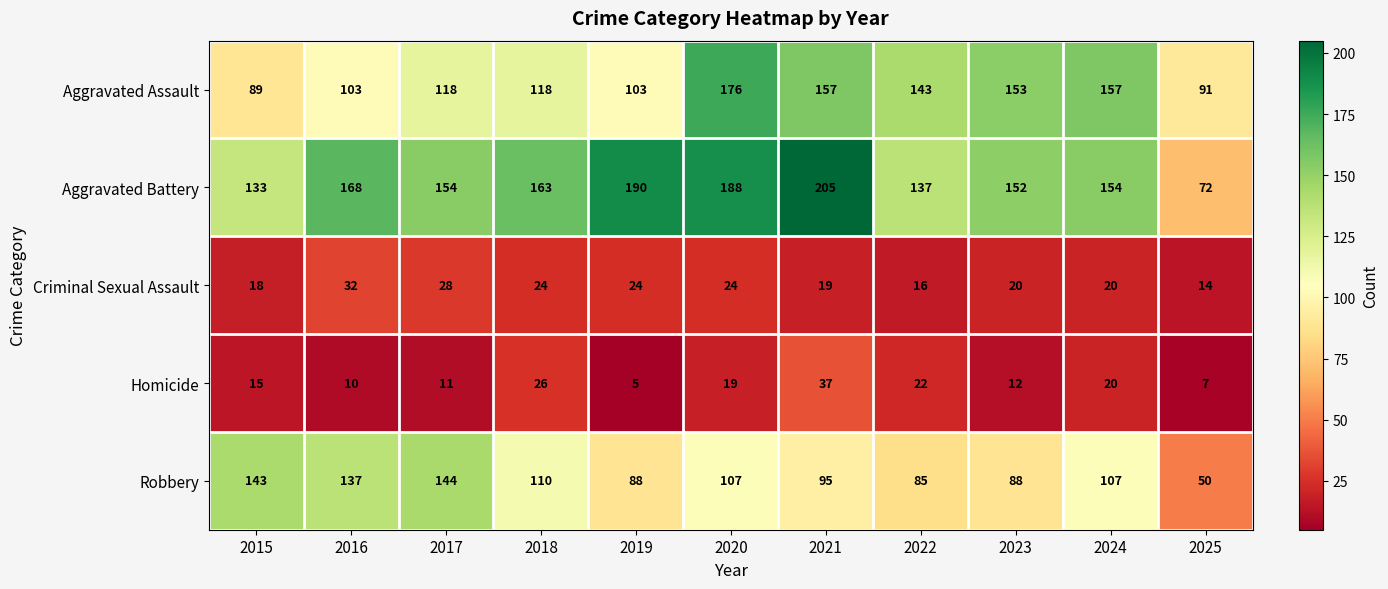

Rank the series by their maximum value, from lowest to highest.

Criminal Sexual Assault, Homicide, Robbery, Aggravated Assault, Aggravated Battery